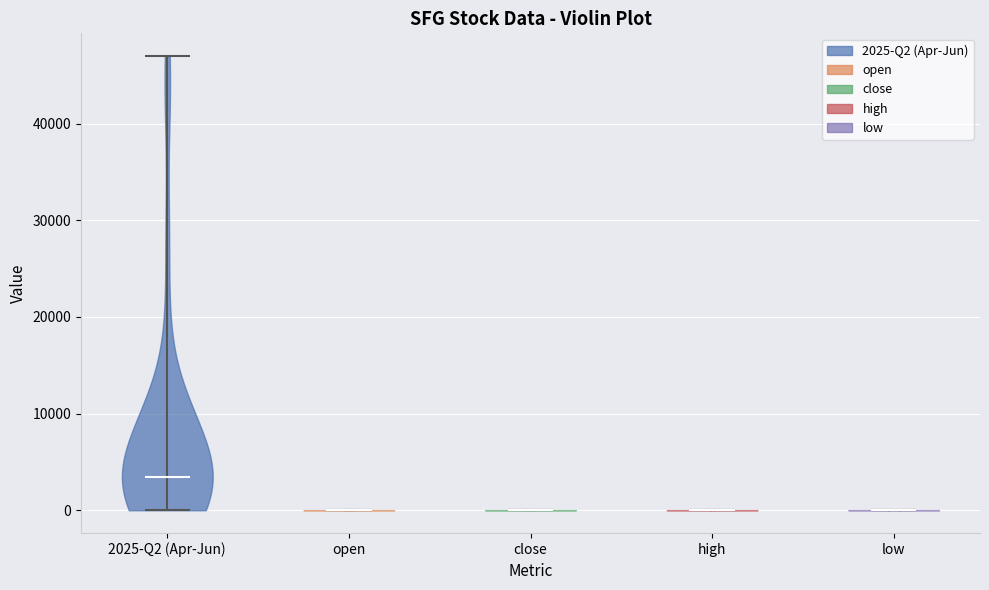

Reading left to right, read every violin against the y-axis: where its median line is, and the lowest and highest points it reaches. The values are not printed on the chart, so give them approximately, as read against the axis.

2025-Q2 (Apr-Jun): median line 3000, lowest point 0, highest point 47000
open: median line 0, lowest point 0, highest point 0
close: median line 0, lowest point 0, highest point 0
high: median line 0, lowest point 0, highest point 0
low: median line 0, lowest point 0, highest point 0